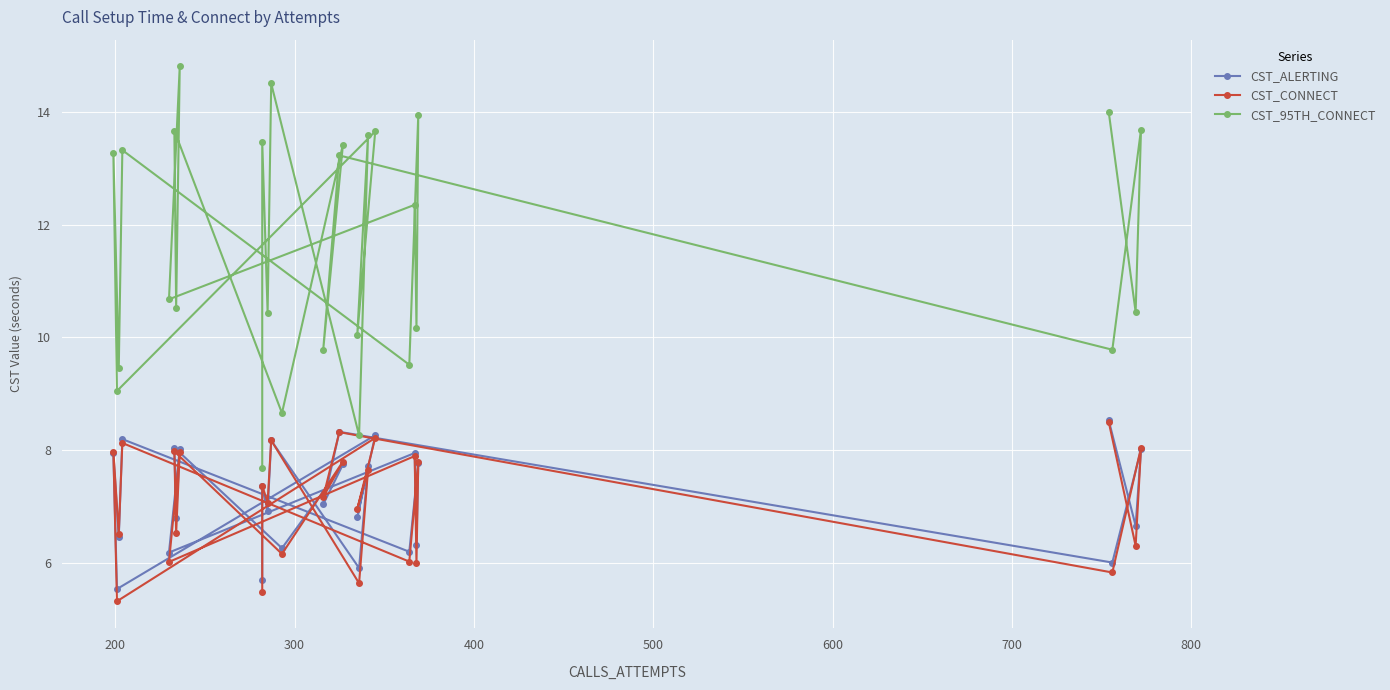

True or false: CST_ALERTING has a value of 2.1 at 500.

False